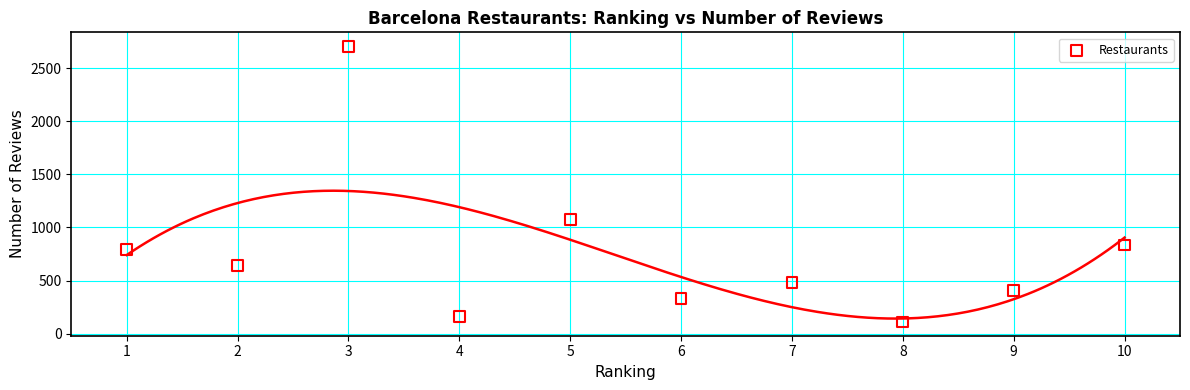

What Y value in the scatter plot is closest to 1408?

1078